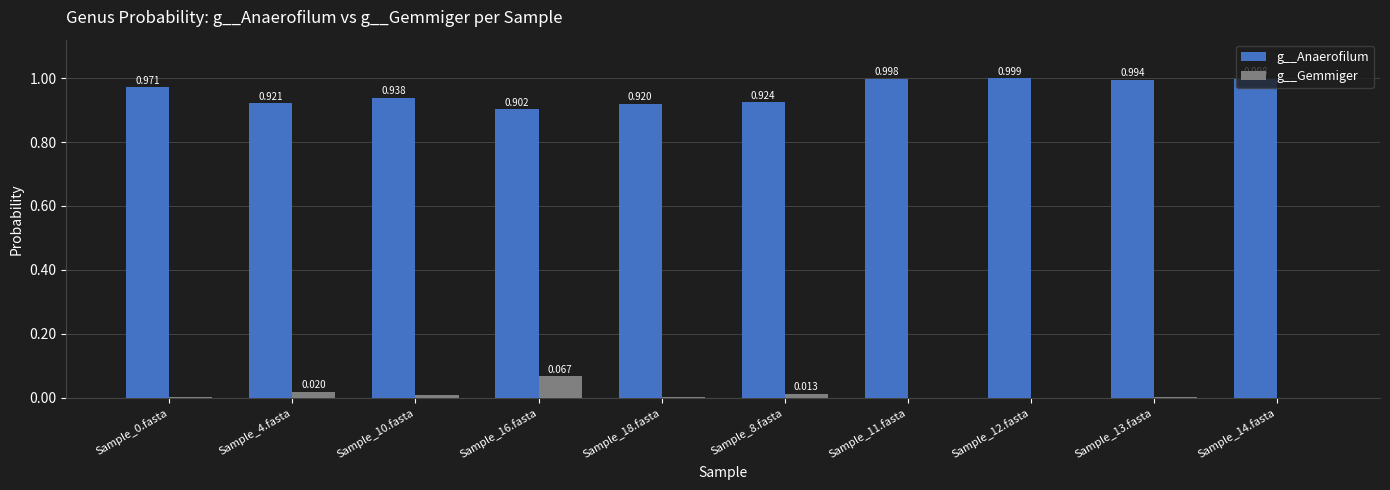

Which series changed the most between Sample_8.fasta and Sample_12.fasta?

g__Anaerofilum